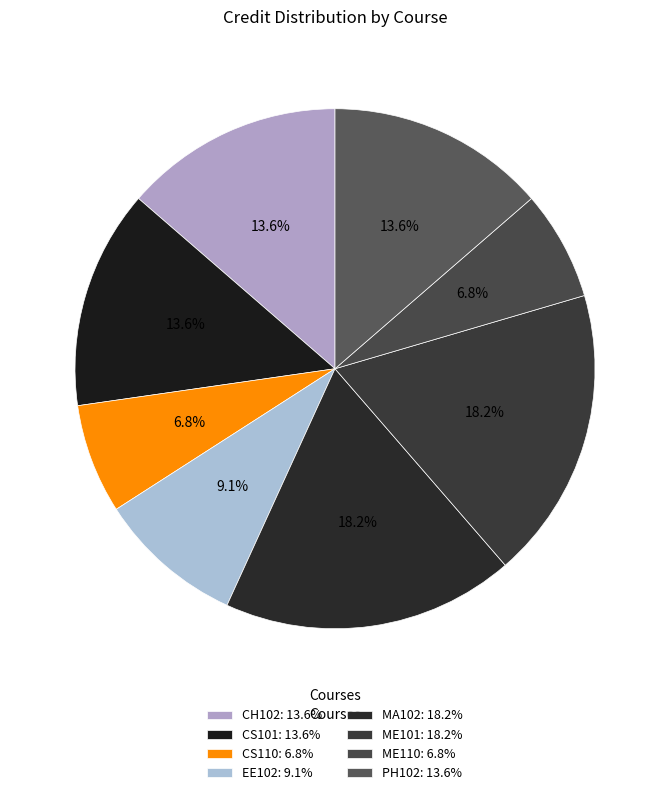

True or false: ME101 accounts for 18% of the total.

True